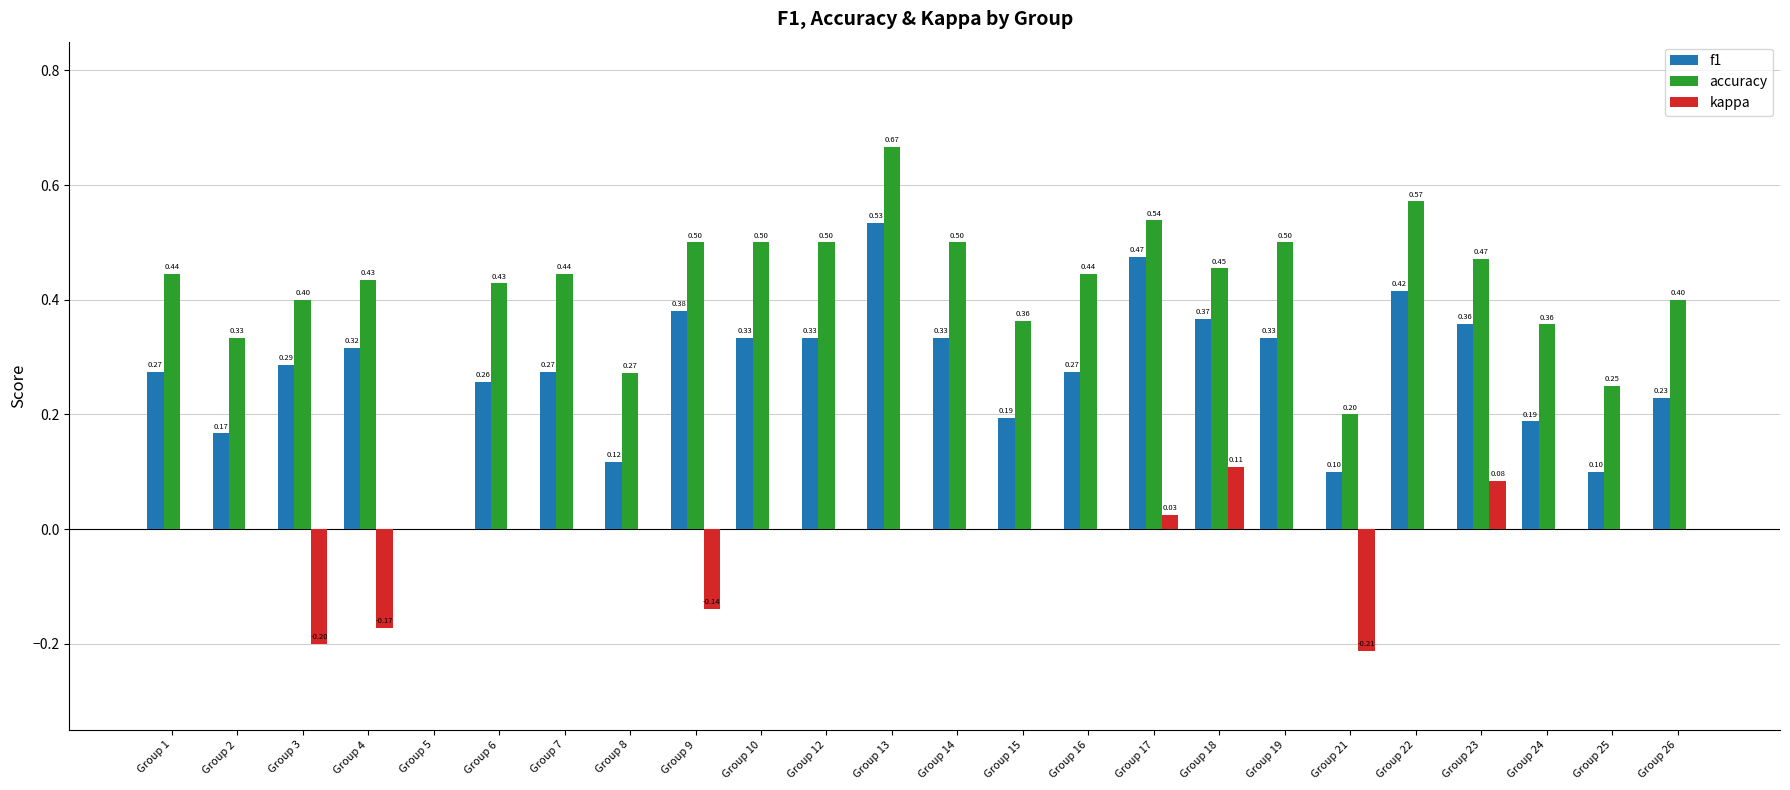

Which series changed the most between Group 7 and Group 18?

kappa